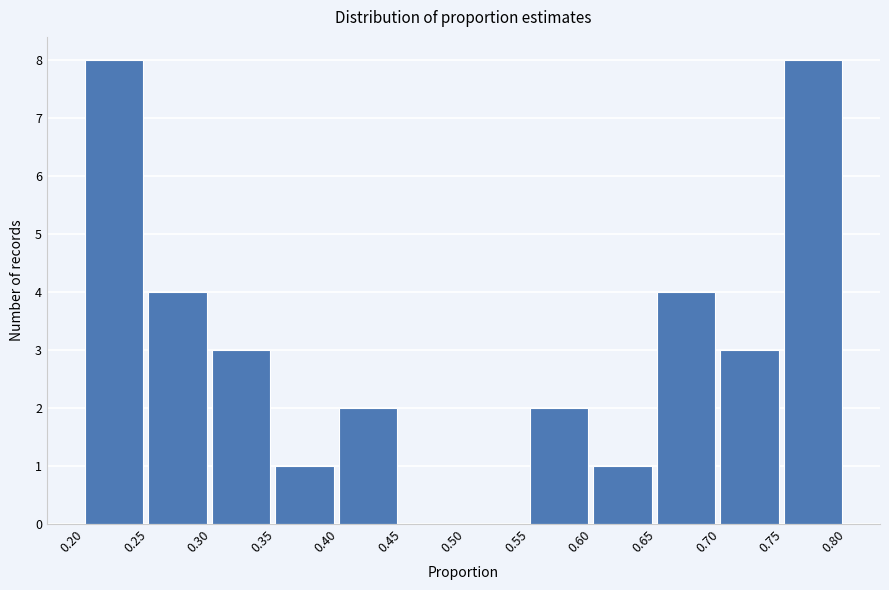

Reading left to right, transcribe this chart: for each bar, give the range it covers on the x-axis and its height. The values are not printed on the chart, so give them approximately, as read against the axis.

0.20 to 0.25: 8
0.25 to 0.30: 4
0.30 to 0.35: 3
0.35 to 0.40: 1
0.40 to 0.45: 2
0.45 to 0.50: 0
0.50 to 0.55: 0
0.55 to 0.60: 2
0.60 to 0.65: 1
0.65 to 0.70: 4
0.70 to 0.75: 3
0.75 to 0.80: 8